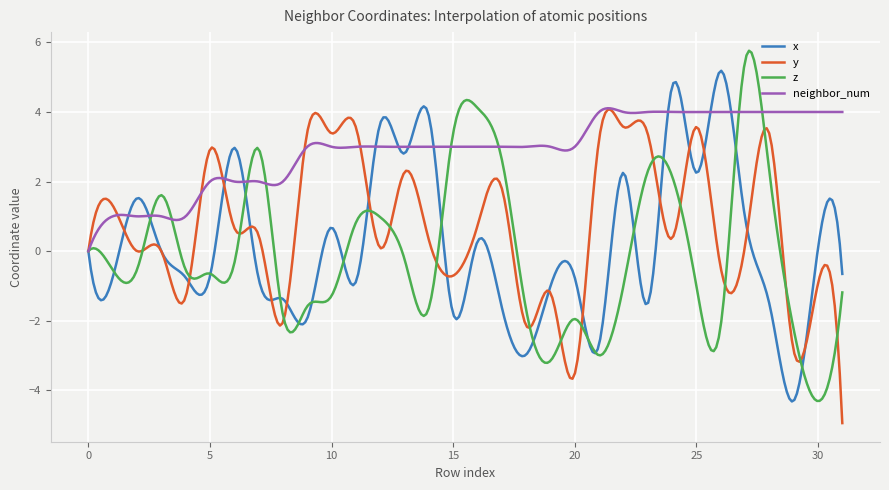

After their last crossing, which series has the higher values: neighbor_num or x?

neighbor_num